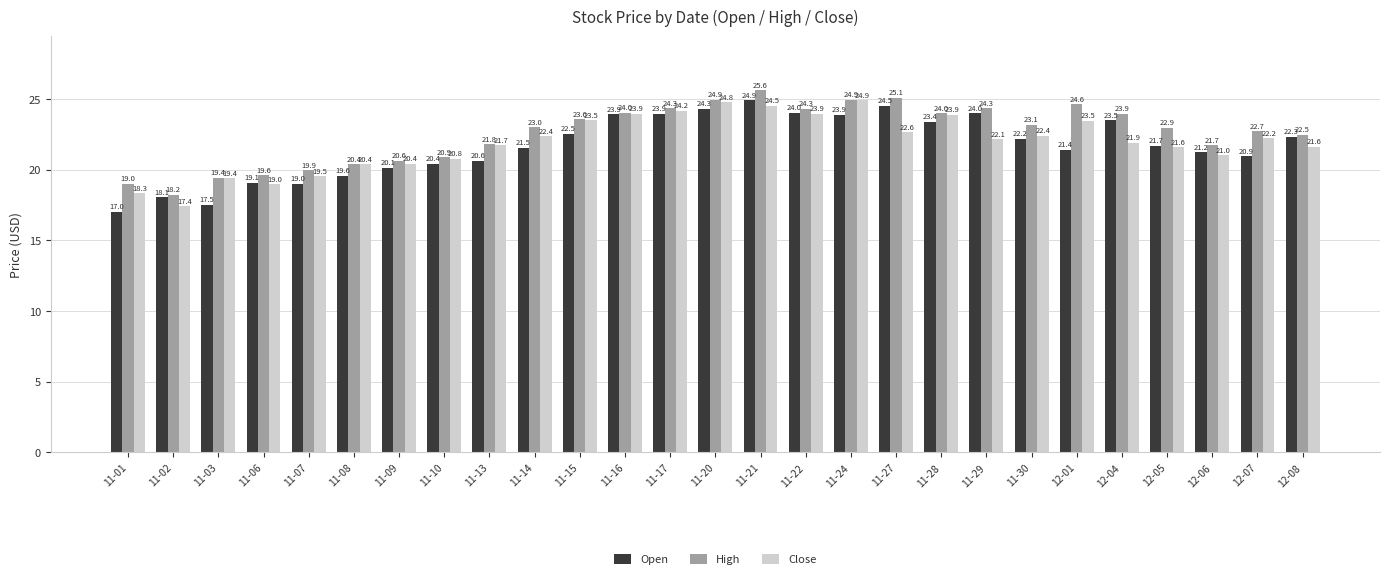

True or false: Close has a value of 24.8 at 11-20.

True